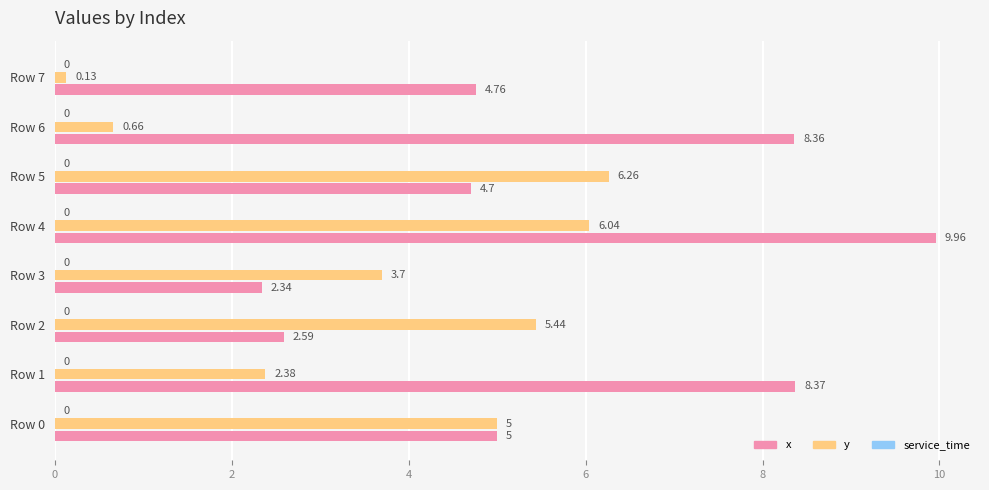

List the labels in order of y value, smallest first.

Row 7, Row 6, Row 1, Row 3, Row 0, Row 2, Row 4, Row 5